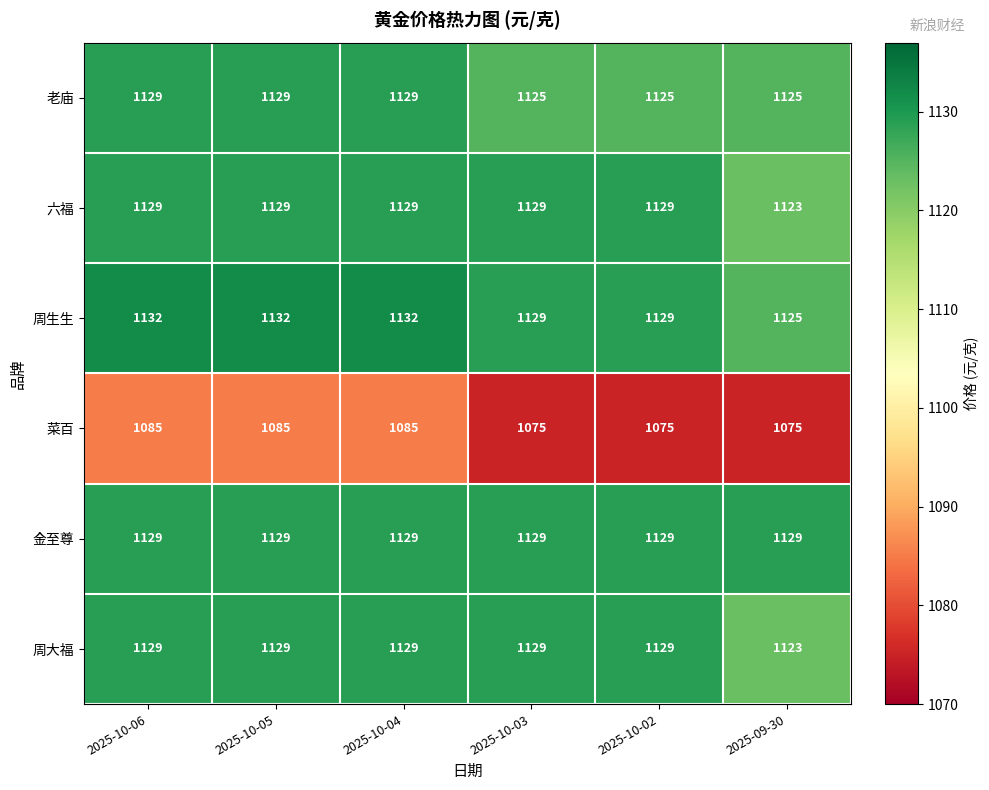

Is it true that 金至尊 equals 678 at 2025-10-06?

False